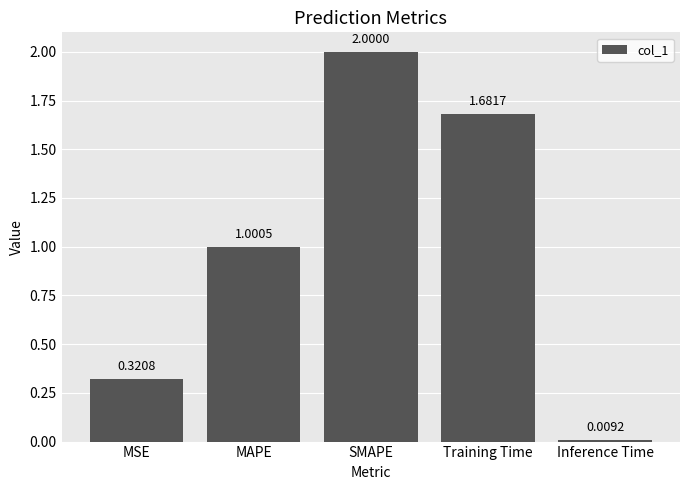

How many bars are there in total?

5